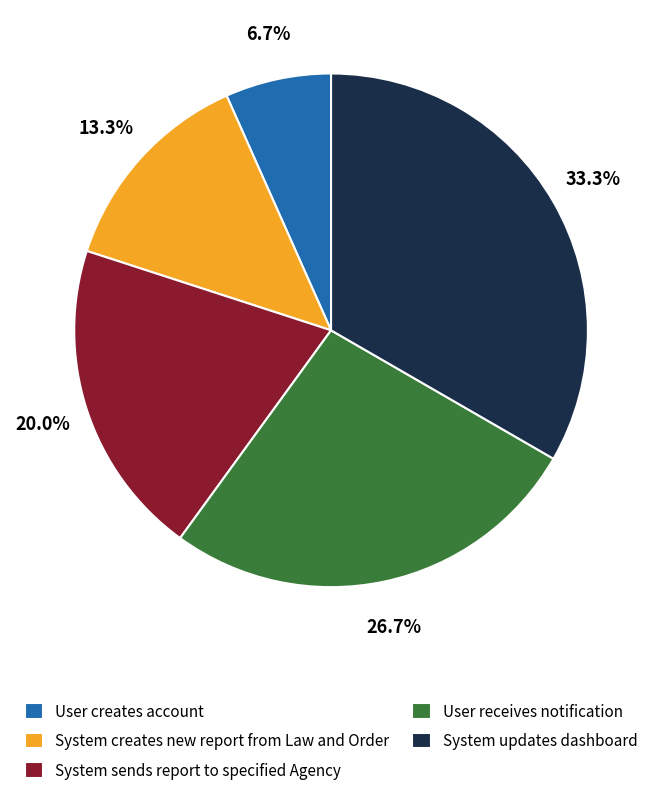

Which category has the biggest portion of the pie?

System updates dashboard